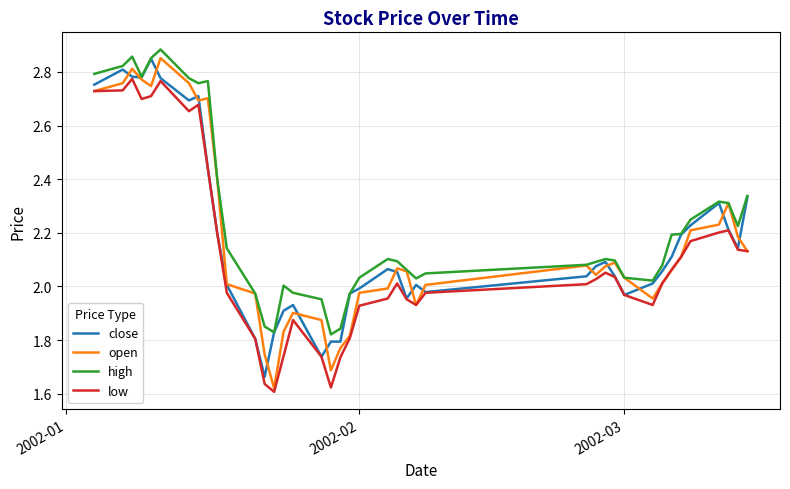

True or false: high and low cross at least once.

False